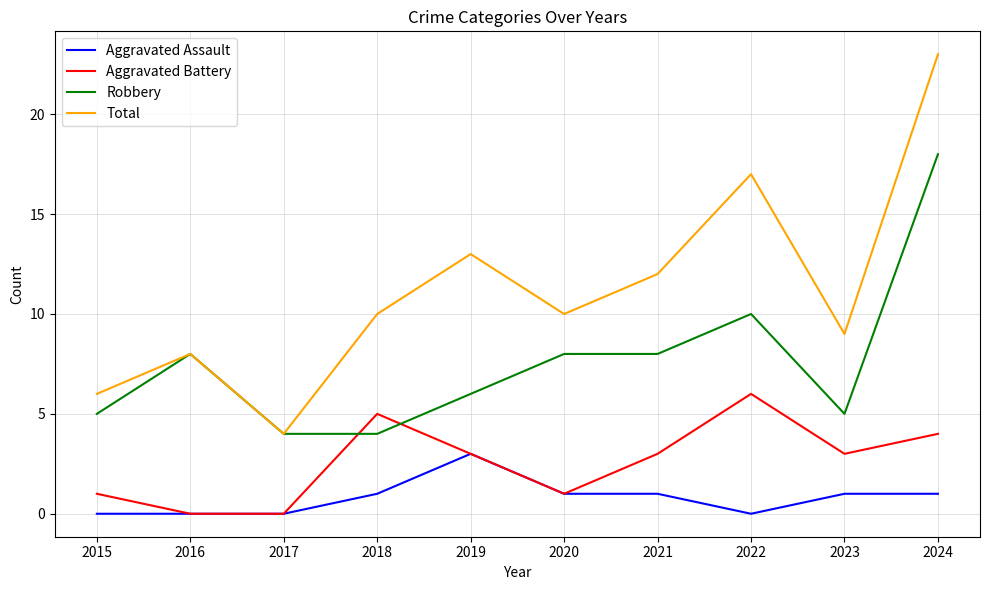

How many interior local peaks does the Total series have?

3